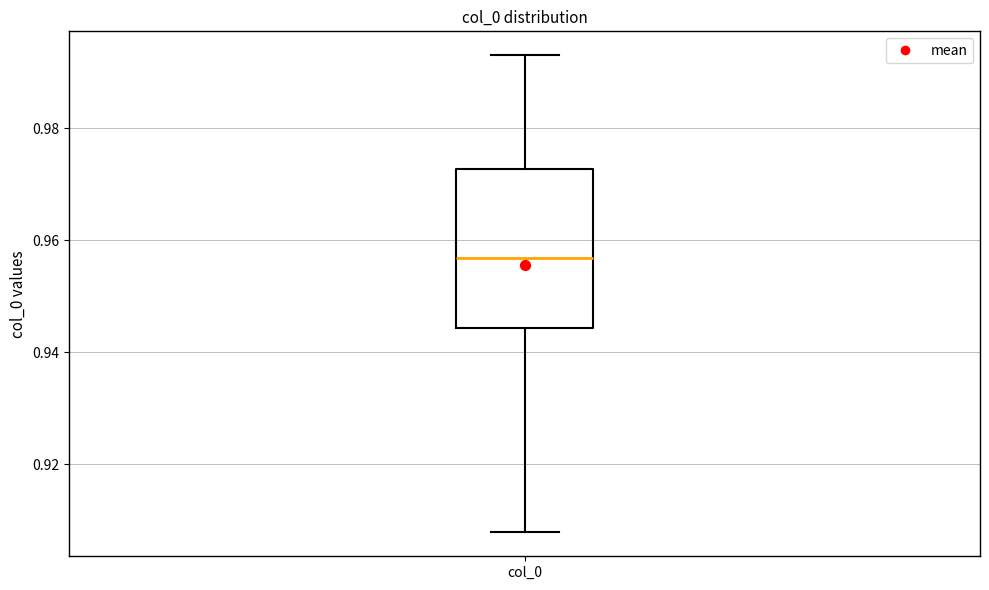

Read this box plot against the y-axis: the position of the median line, the range covered by the box, and the ends of both whiskers. The values are not printed on the chart, so give them approximately, as read against the axis.

median 0.956, box 0.944 to 0.972, whiskers 0.908 to 0.994